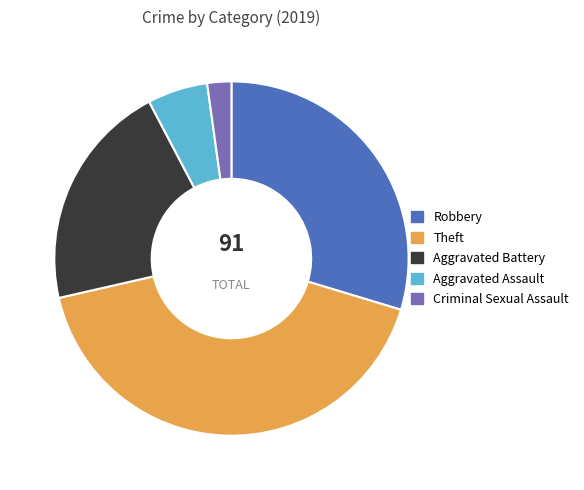

Combined, do Robbery and Aggravated Assault account for over 50%?

No